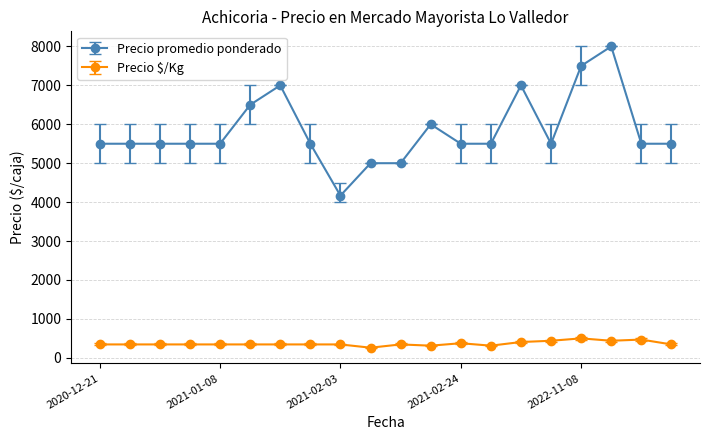

At how many categories does at least one series exceed 4415?

19